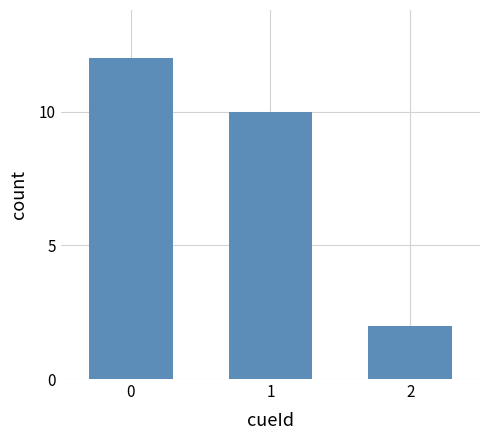

The chart shows a value of 3 at 2. True or false?

False